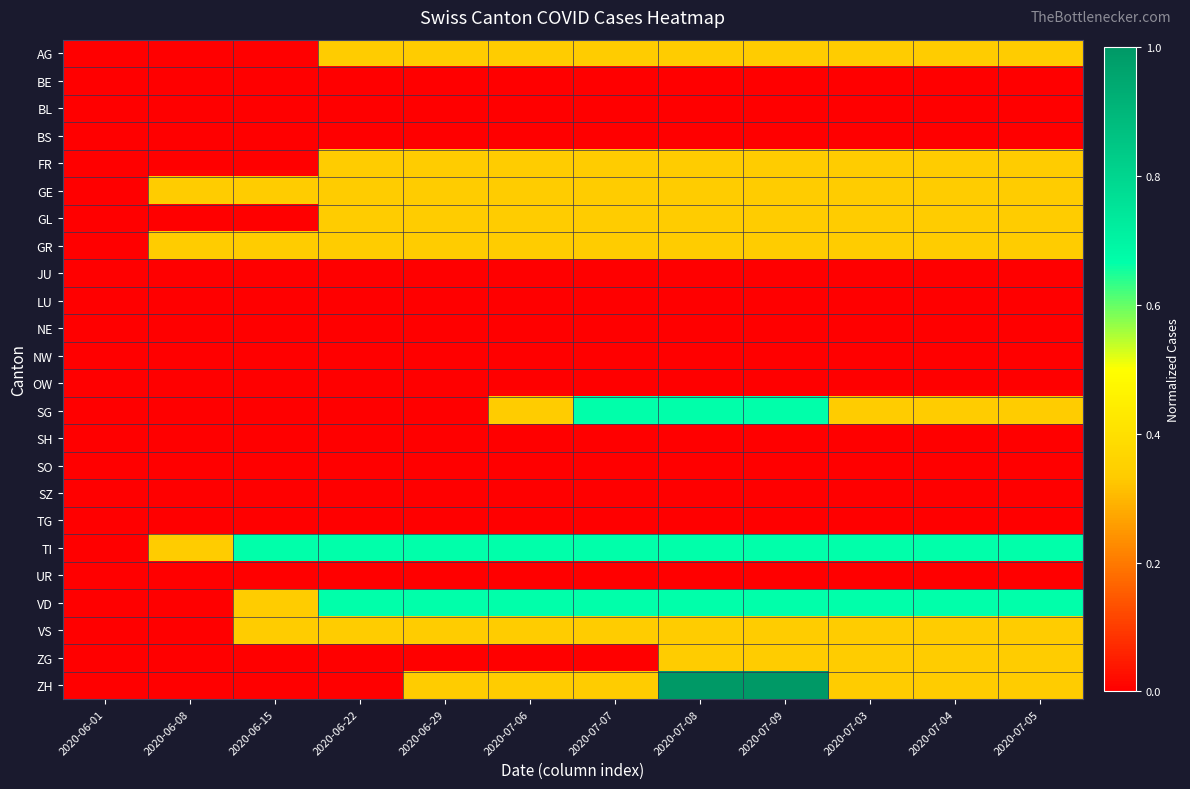

Which series has the largest total across all categories?

TI